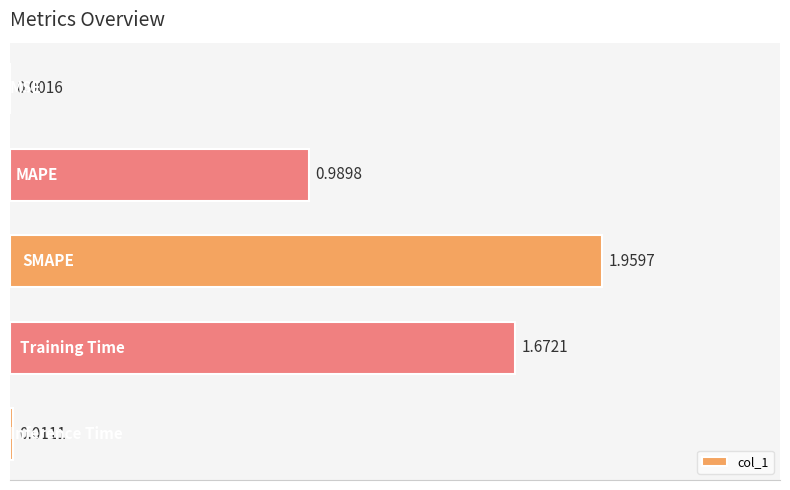

How many categories are shown in the chart?

5